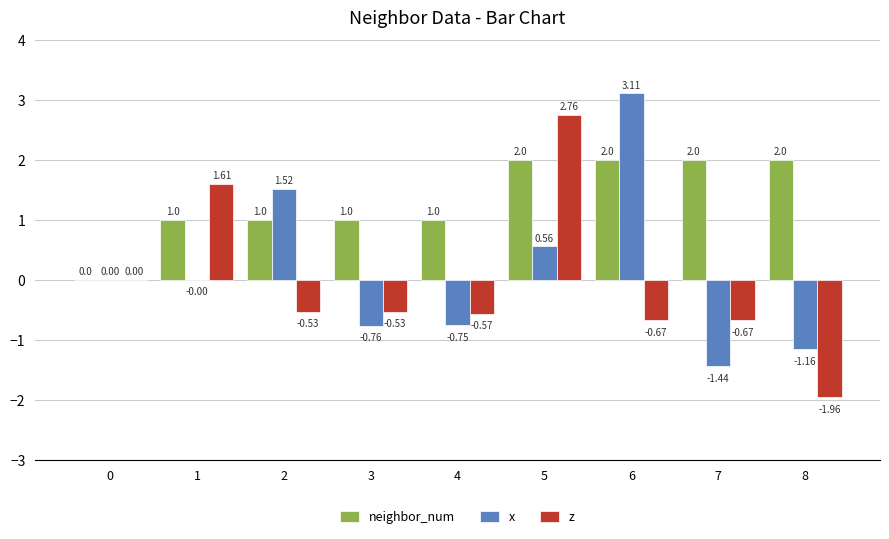

What is the sum of the z values at 2 and 3?

-1.1